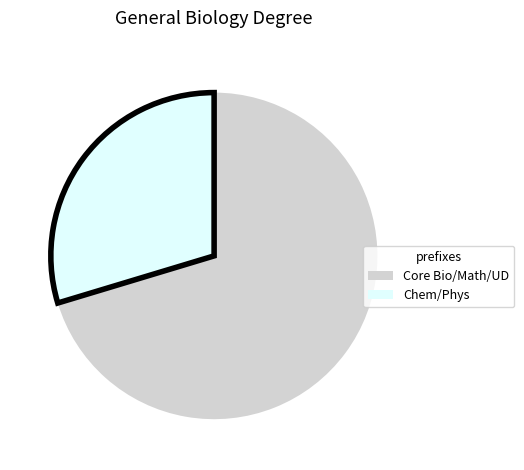

Is the sum of Chem/Phys and Core Bio/Math/UD greater than half?

Yes